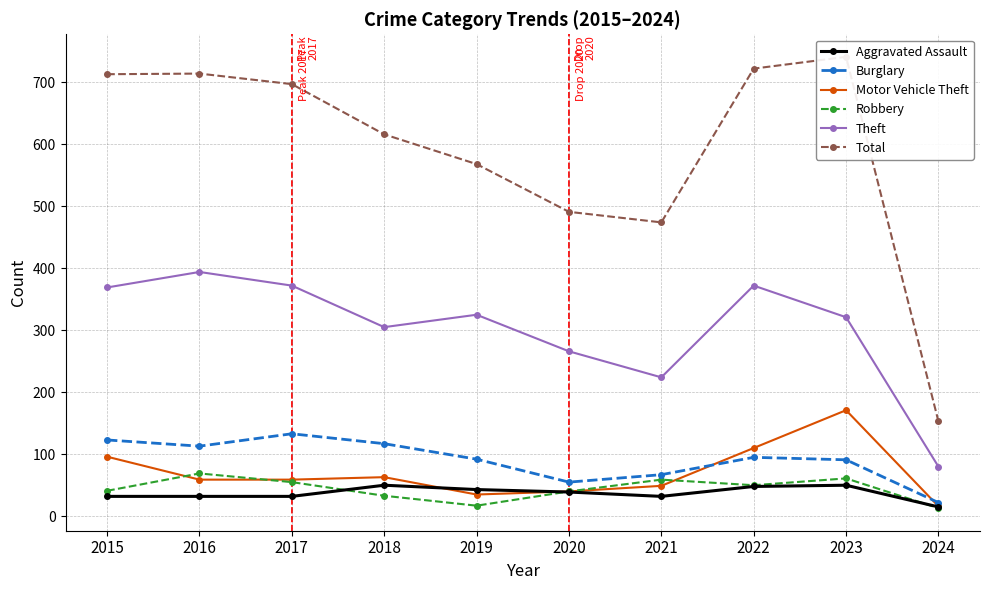

True or false: Aggravated Assault and Theft cross at least once.

False